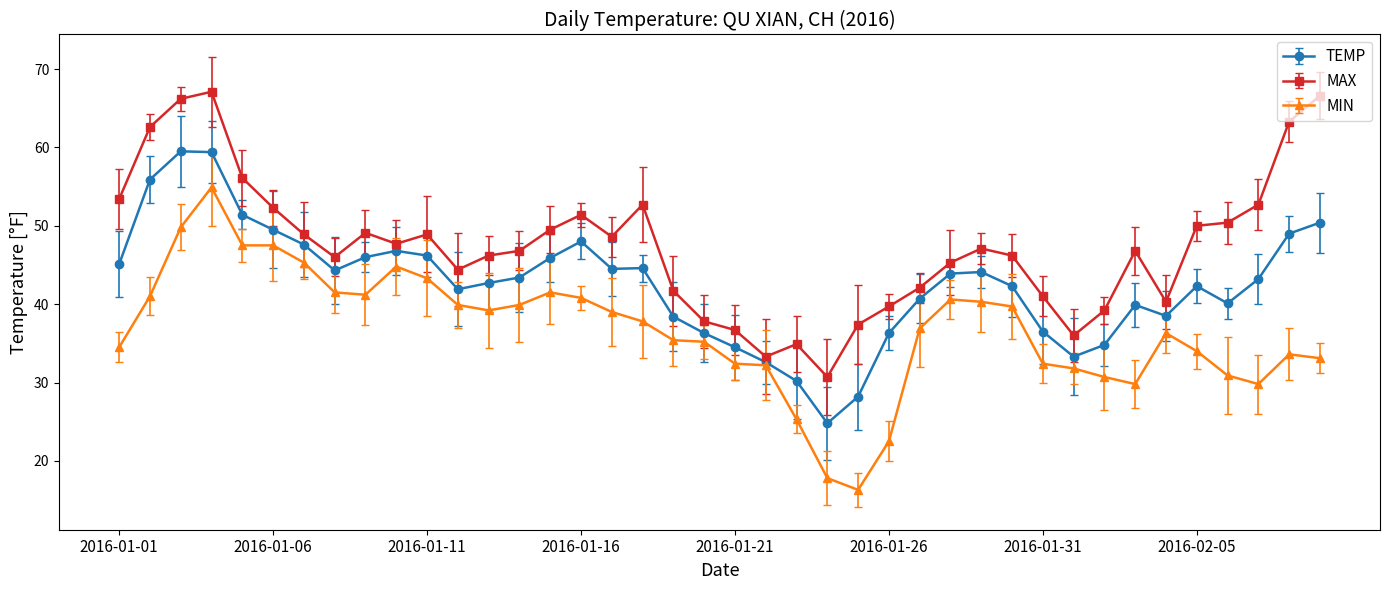

Count the number of data series in this chart.

3